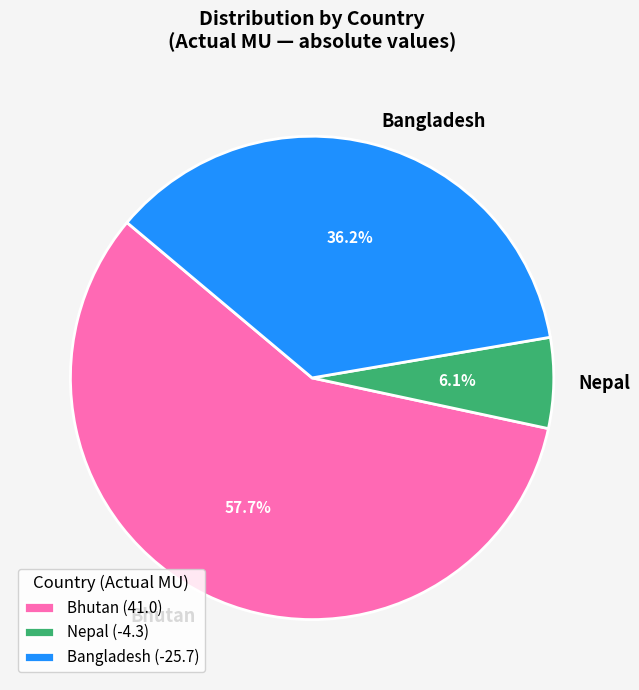

What portion of the pie excludes Bhutan (41.0)?

42.3%